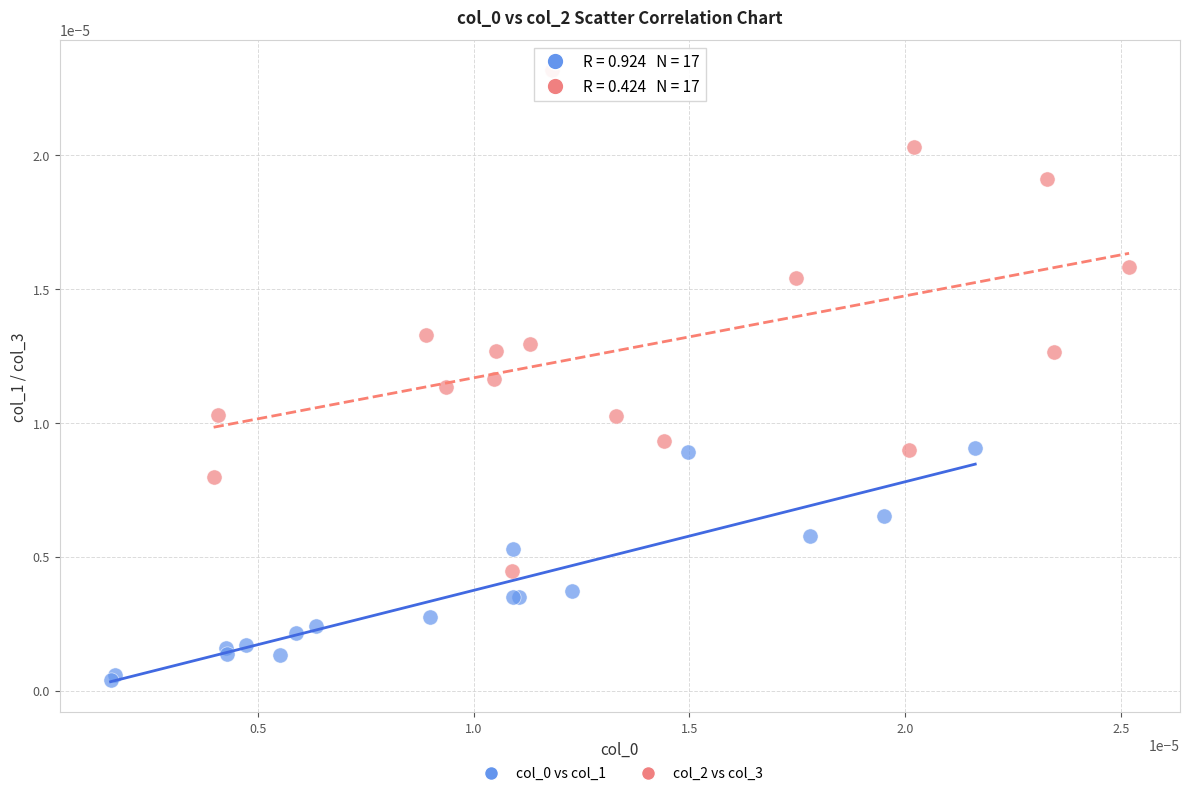

Which series contains the highest Y value?

col_2 vs col_3